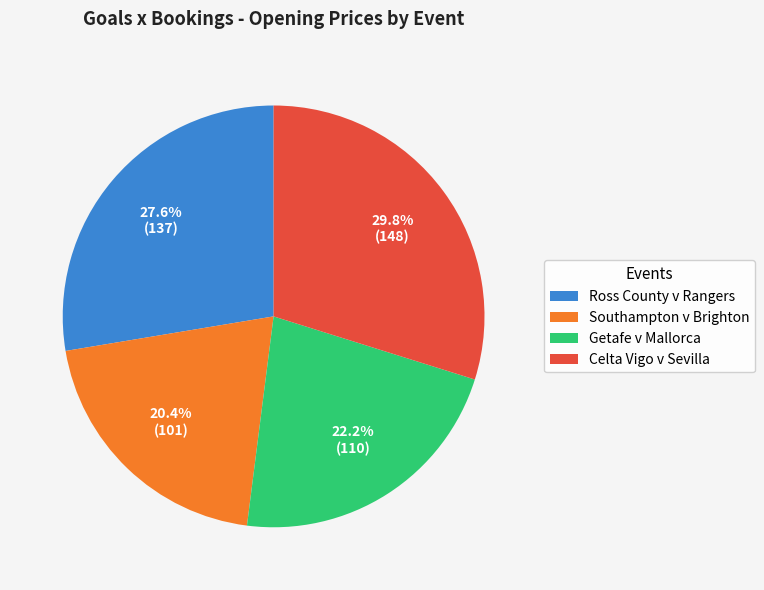

True or false: Southampton v Brighton accounts for 31% of the total.

False